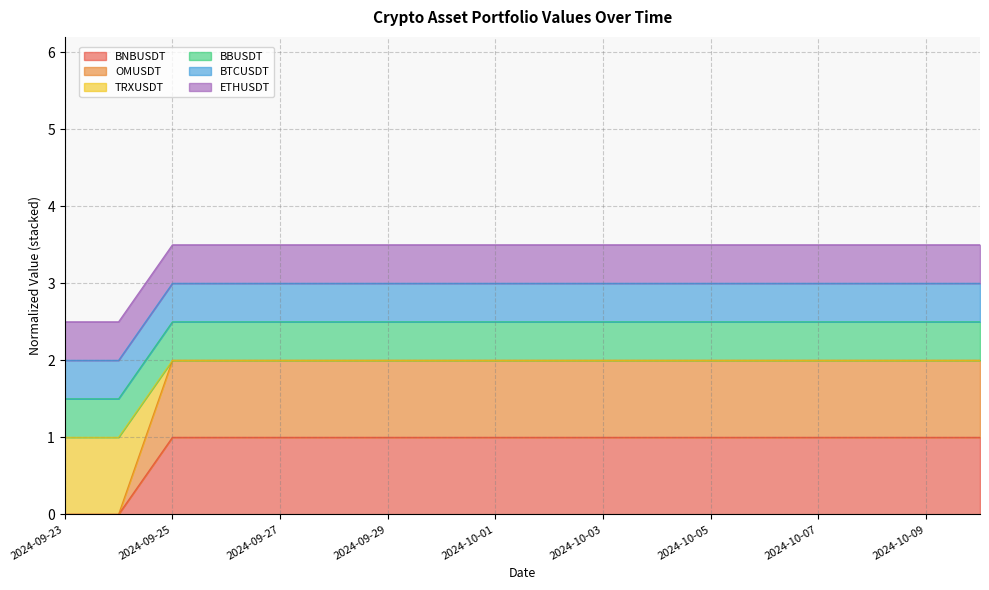

Between 2024-09-28 and 2024-10-08, which series saw the biggest shift?

BNBUSDT